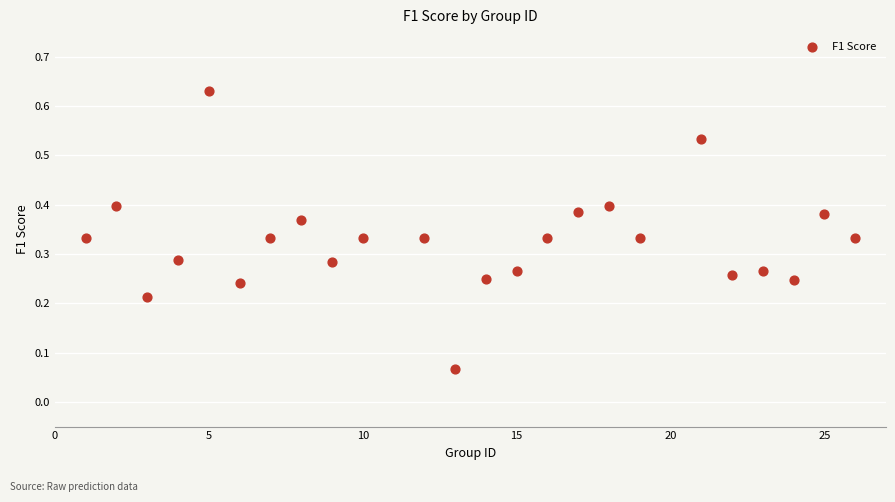

What is the range of X values (max minus min)?

25.0